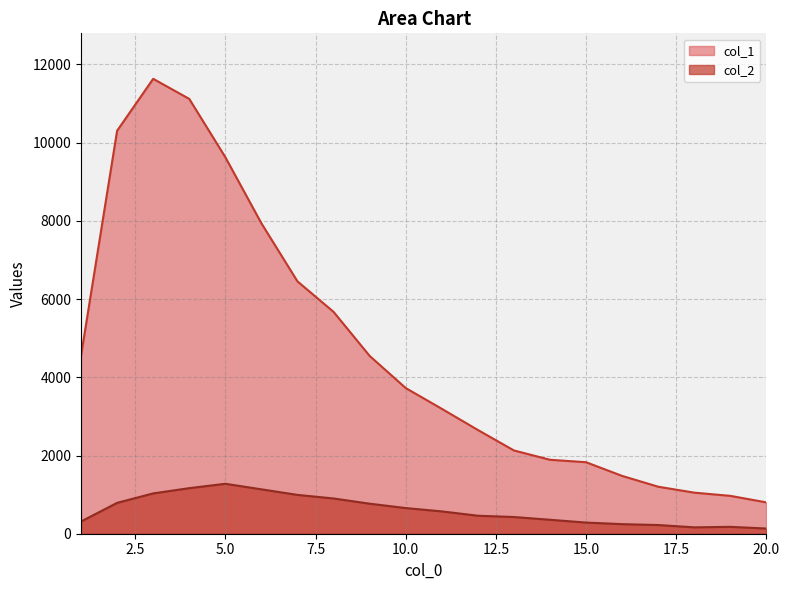

Reading left to right, list all the values displayed in this chart.

col_1: 1=4554	2=10303	3=11631	4=11118	5=9627	6=7937	7=6452	8=5673	9=4547	10=3725	11=3194	12=2653	13=2129	14=1891	15=1828	16=1478	17=1202	18=1050	19=968	20=801
col_2: 1=312	2=789	3=1031	4=1165	5=1277	6=1135	7=993	8=901	9=768	10=656	11=571	12=460	13=427	14=357	15=285	16=245	17=222	18=163	19=176	20=133